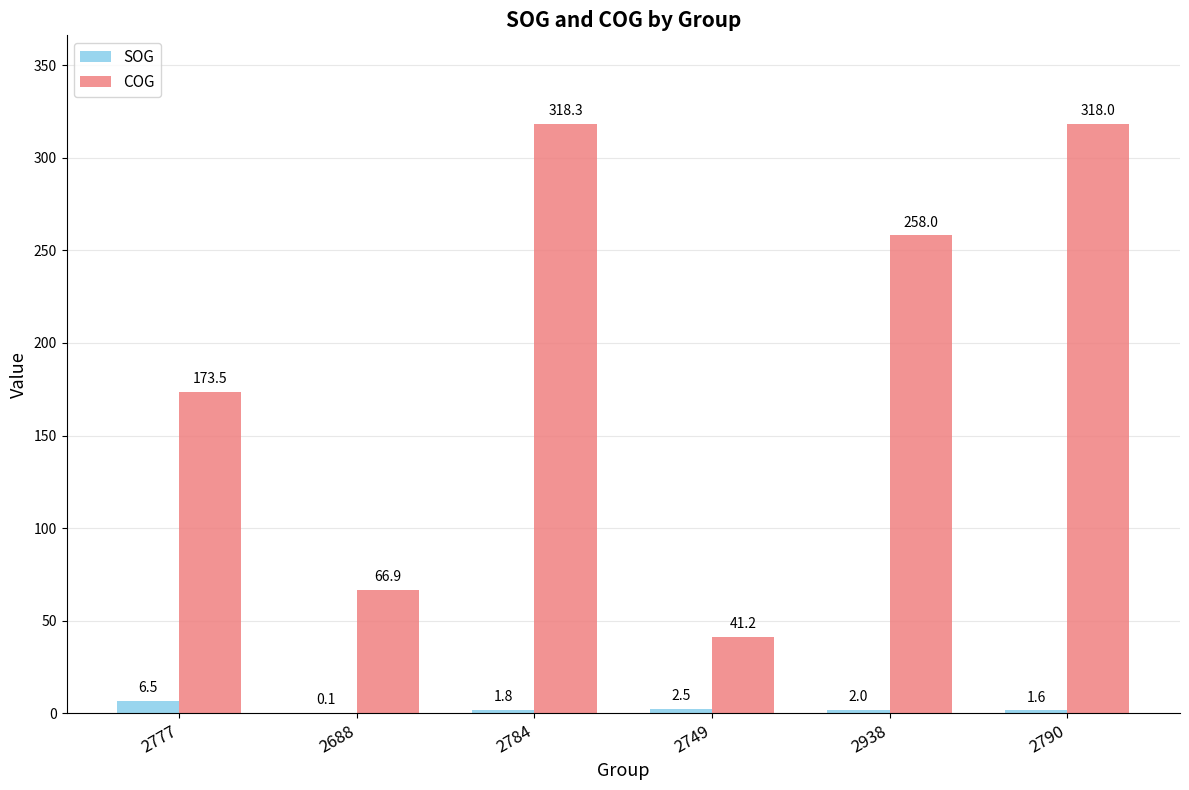

What is the total value across all series at 2749?

43.7